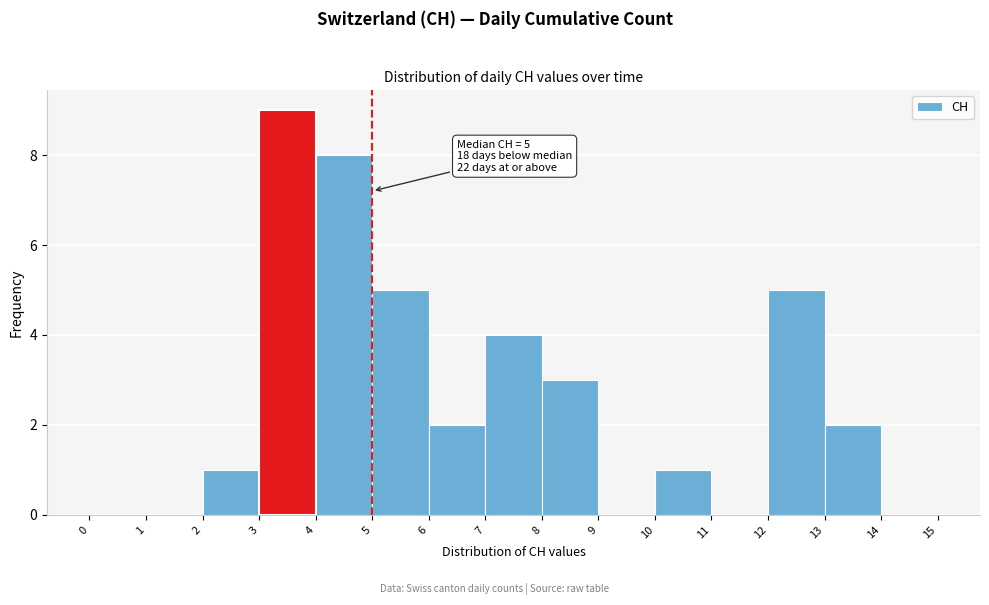

Which range on the x-axis has the tallest bar?

3 to 4